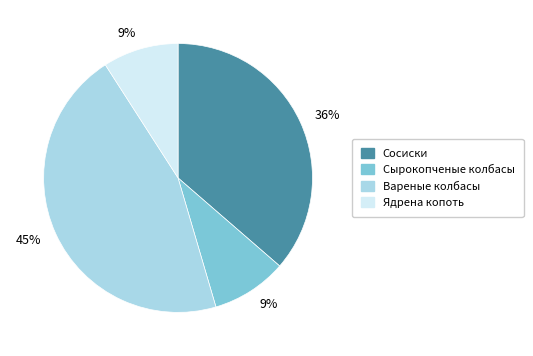

To the nearest percent, what is the difference between the largest and smallest slice percentages?

36%